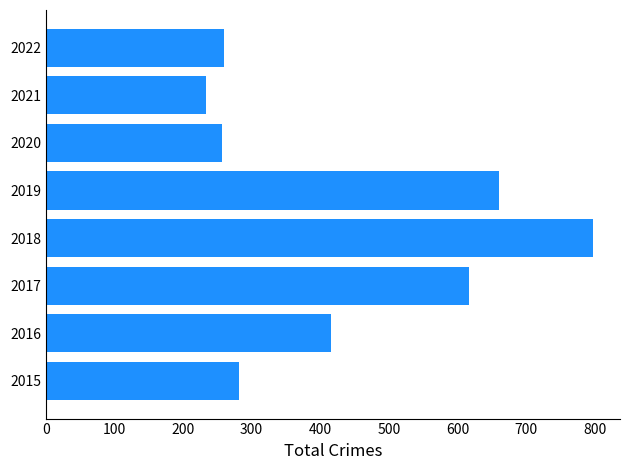

How many data points does each series have?

8